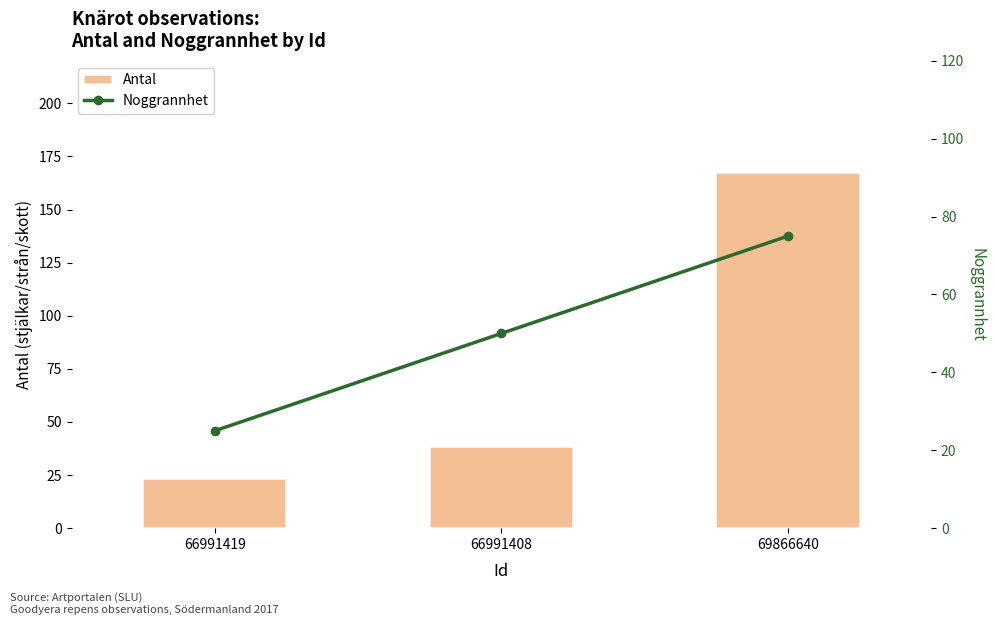

Which series has the largest total across all categories?

Antal